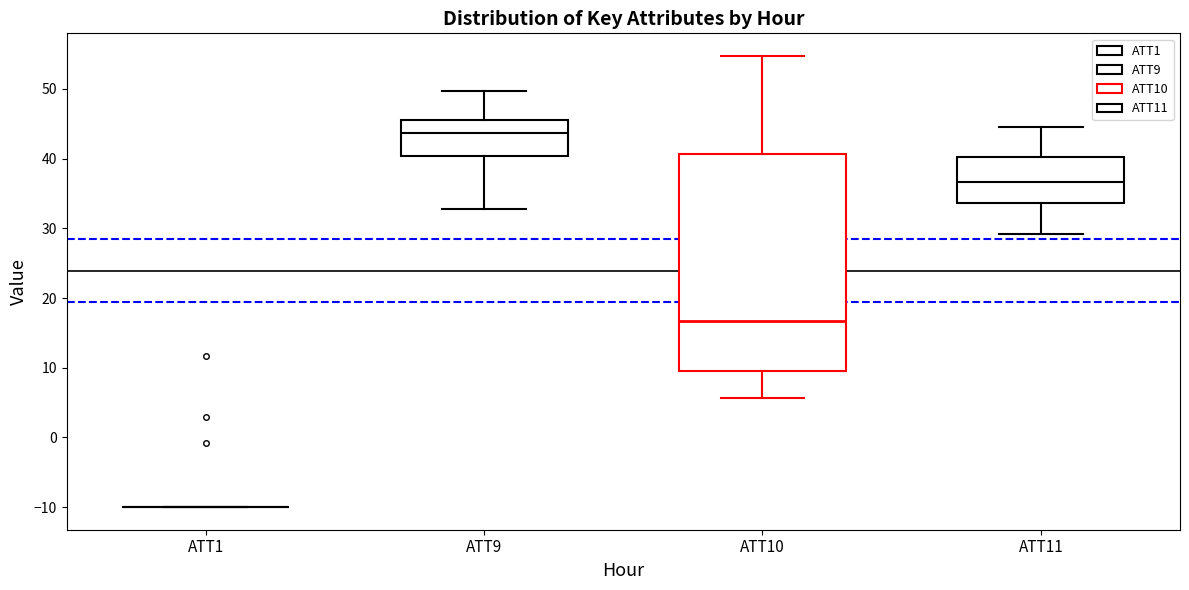

Reading left to right, transcribe this box plot: for each box, give where its median line is, the range the box spans, and where its two whiskers end, as read against the y-axis. The values are not printed on the chart, so give them approximately, as read against the axis.

ATT1: box collapsed to a line at -10, whiskers -10 to -10
ATT9: median 44, box 40 to 45, whiskers 33 to 50
ATT10: median 17, box 10 to 41, whiskers 6 to 55
ATT11: median 37, box 34 to 40, whiskers 29 to 45